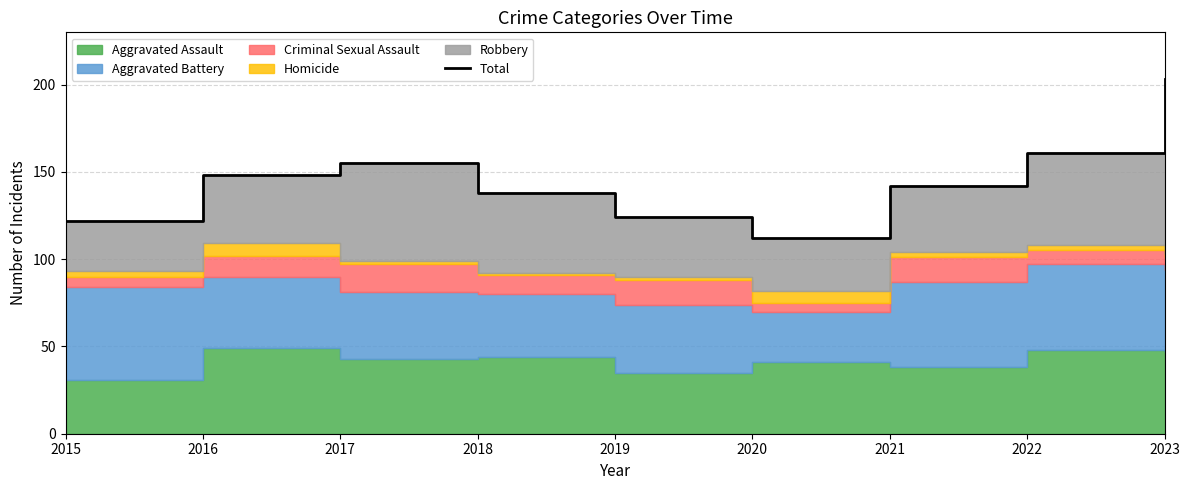

Is it true that the value at 2021 is 142?

True